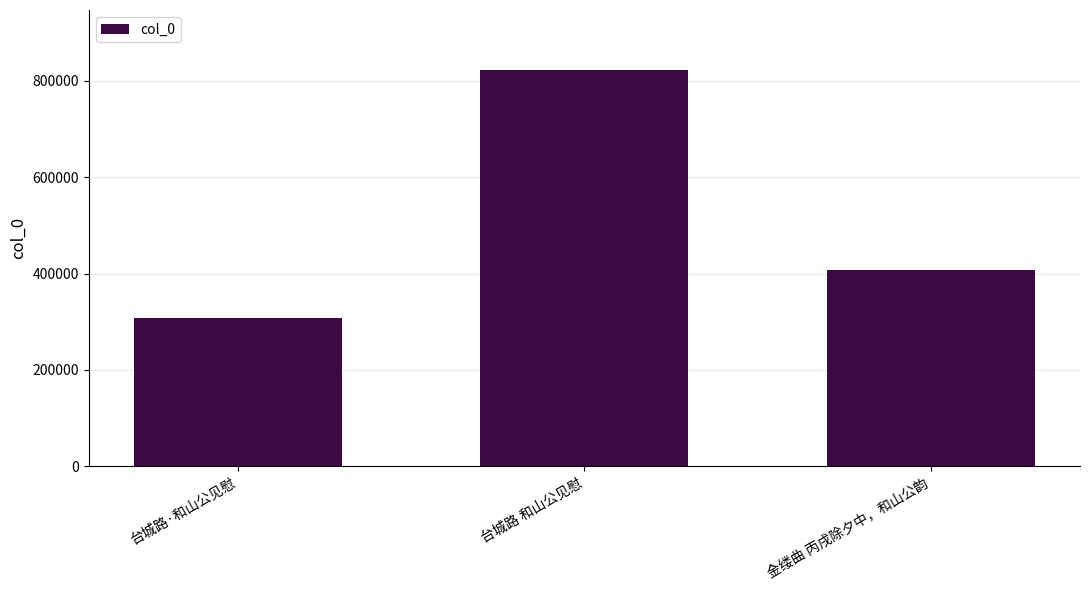

Is it true that the value at 金缕曲 丙戌除夕中，和山公韵 is 407383?

True